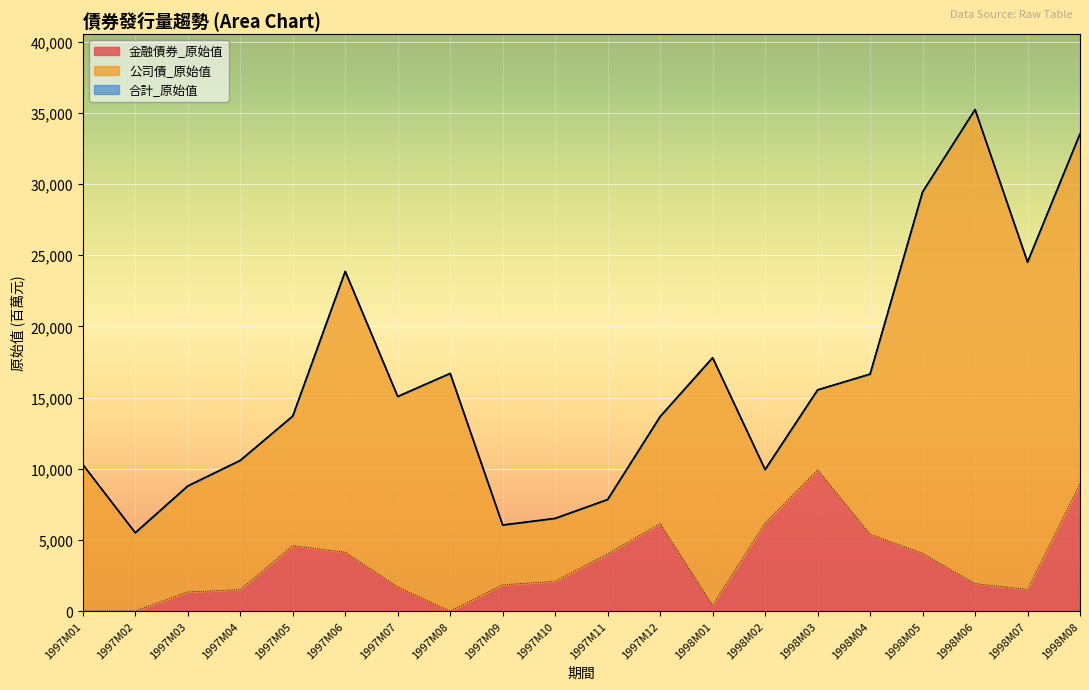

True or false: 合計_原始值 and 金融債券_原始值 cross at least once.

False